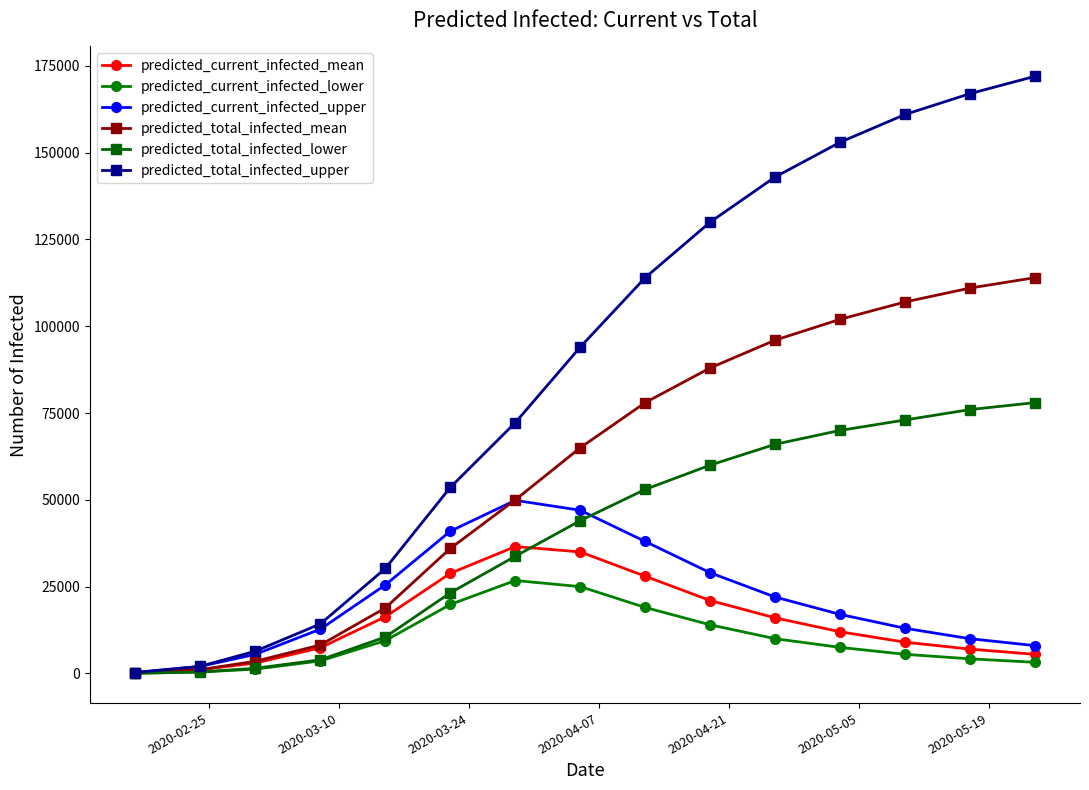

How many series are shown in this chart?

6